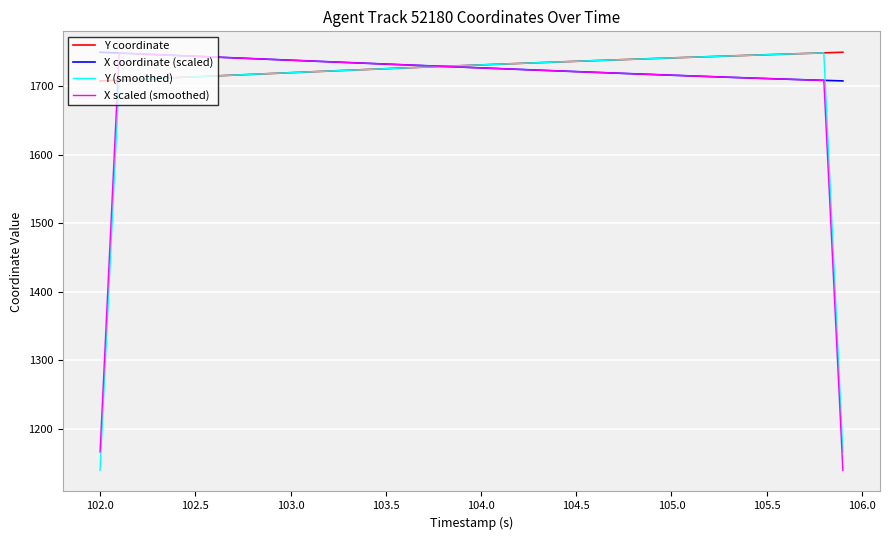

What is the smallest value displayed?

1139.0